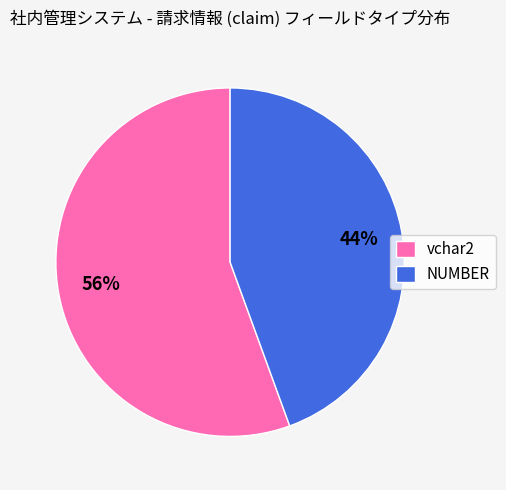

The vchar2 slice represents 56% of the pie. True or false?

True